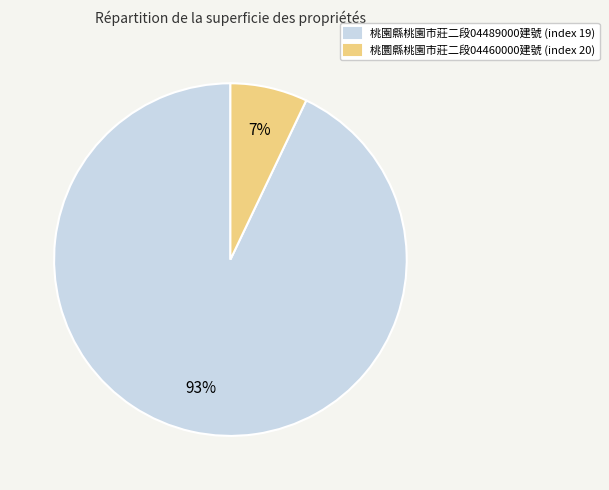

Is the sum of 桃園縣桃園市莊二段04489000建號 (index 19) and 桃圜縣桃園市莊二段04460000建號 (index 20) greater than half?

Yes